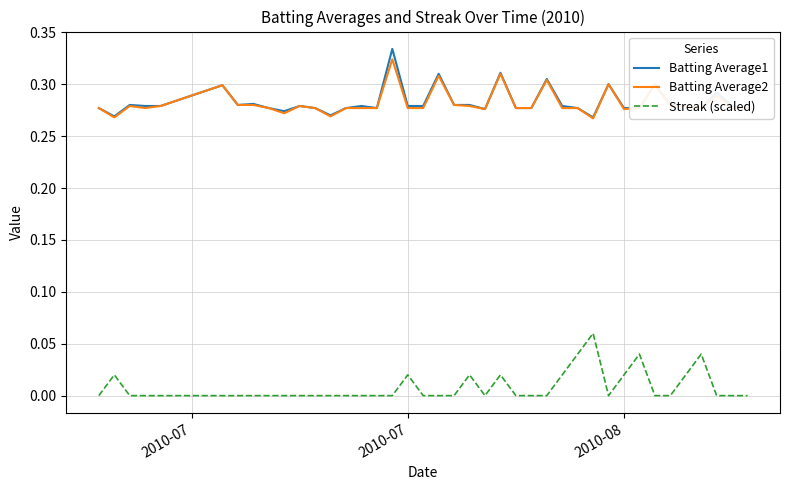

What are all the series names shown in the legend?

Batting Average1, Batting Average2, Streak (scaled)